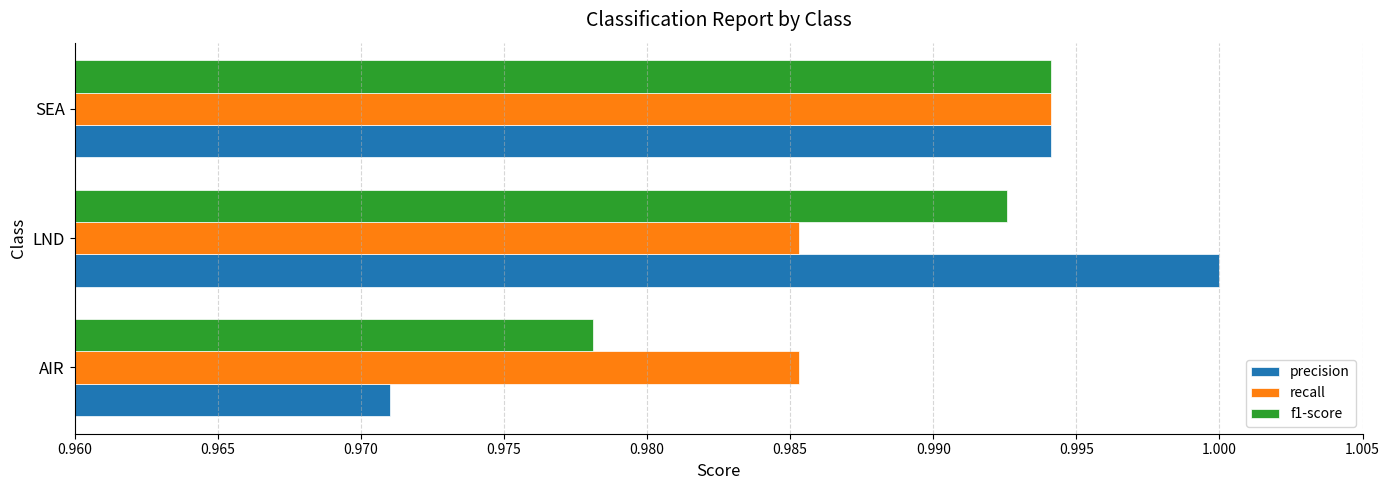

Is it true that precision equals 1.0 at LND?

True